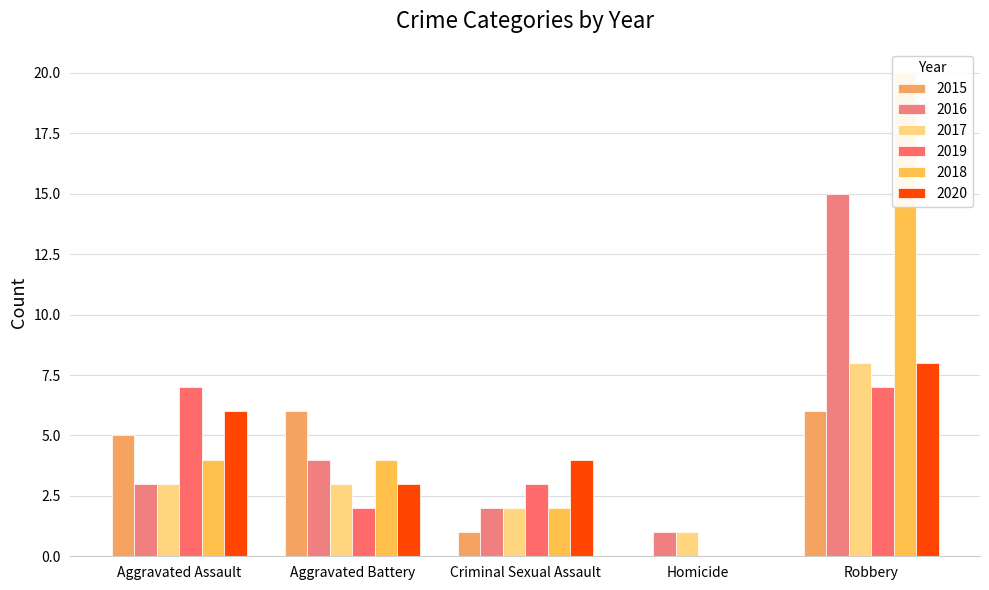

At Homicide, list the series in order from smallest to largest.

2015, 2019, 2018, 2020, 2016, 2017